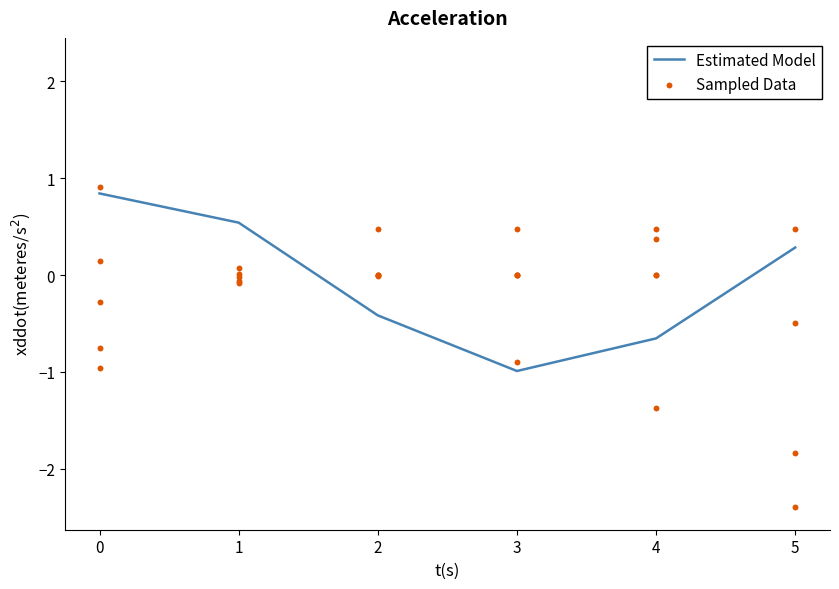

Which series has the widest spread of Y values?

Sampled Data